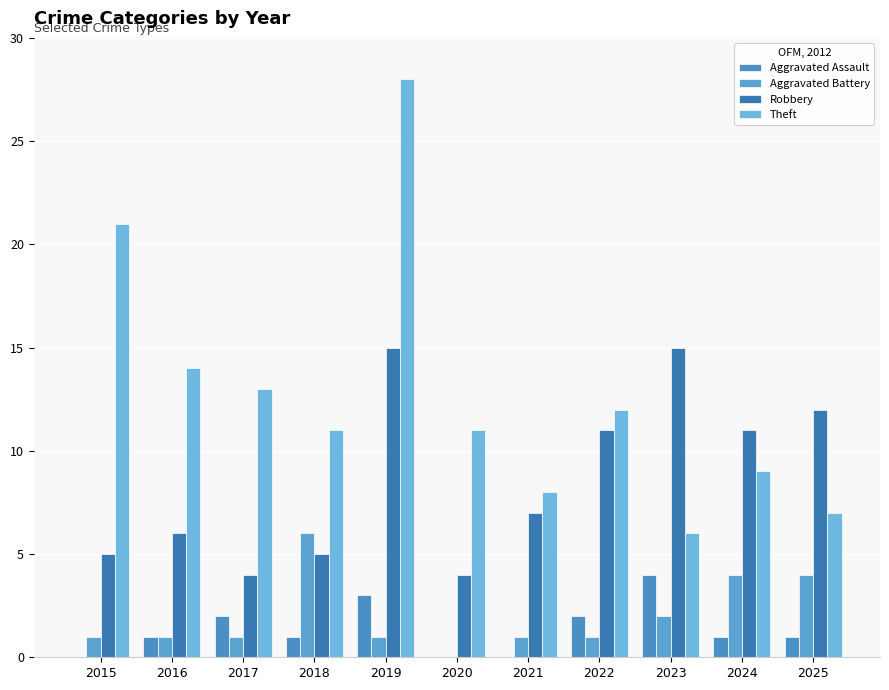

What is the value of the Robbery bar at the 8th from the left?

11